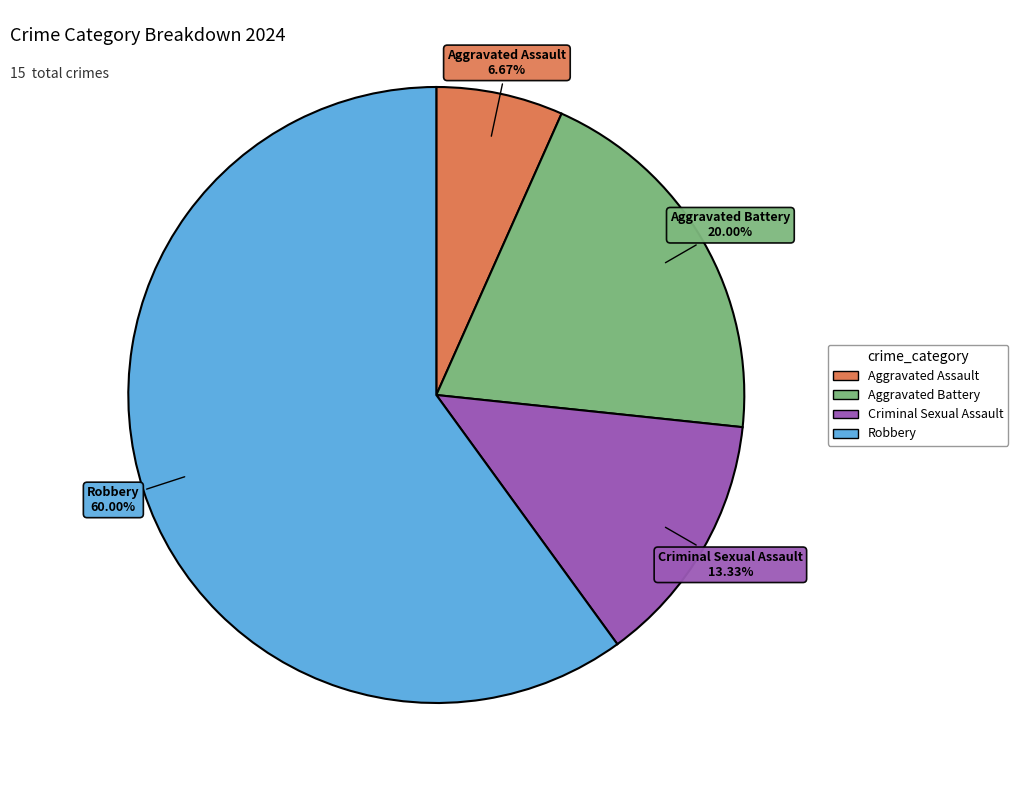

Count the number of slices in the pie.

4